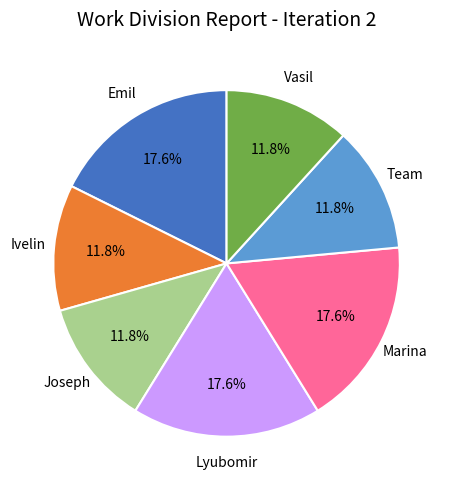

Is there any slice that represents more than half of the pie?

No